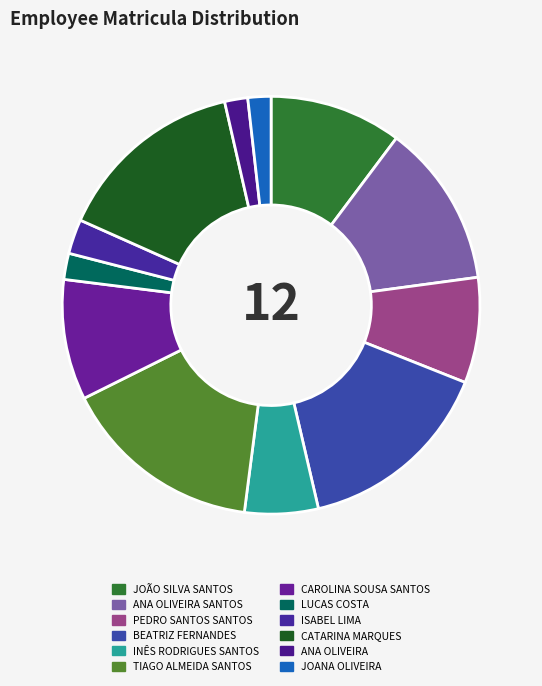

To the nearest percent, what is the combined percentage of CATARINA MARQUES and JOANA OLIVEIRA?

17%